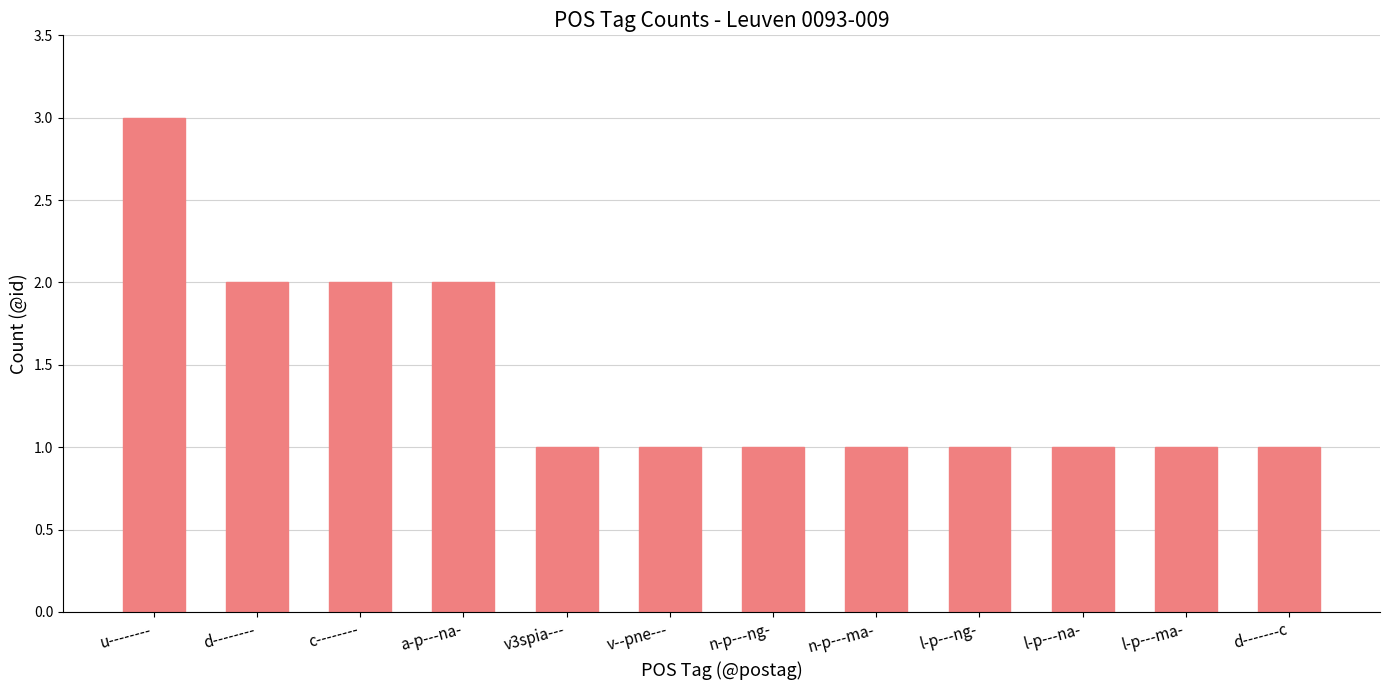

Reading left to right, list all the values displayed in this chart.

3	2	2	2	1	1	1	1	1	1	1	1